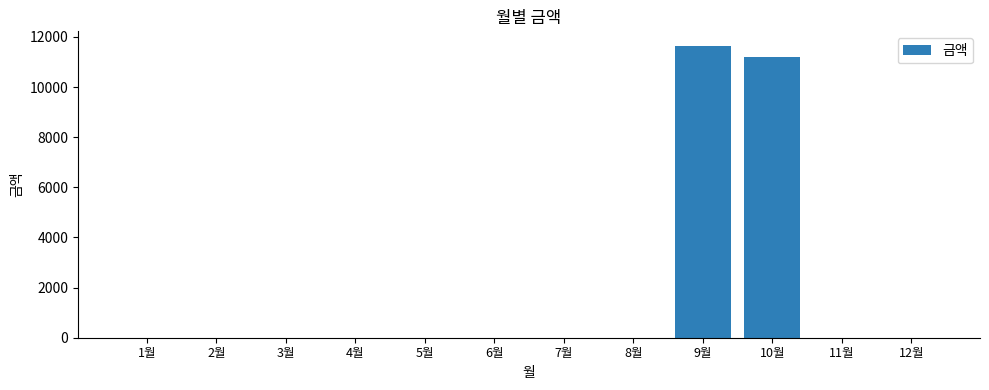

Reading right to left, extract all data points from this chart.

0	0	11200	11640	0	0	0	0	0	0	0	0